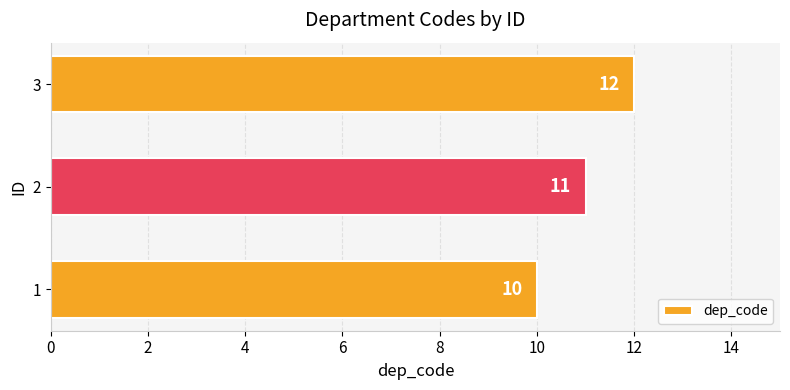

What is the sum of all values?

33